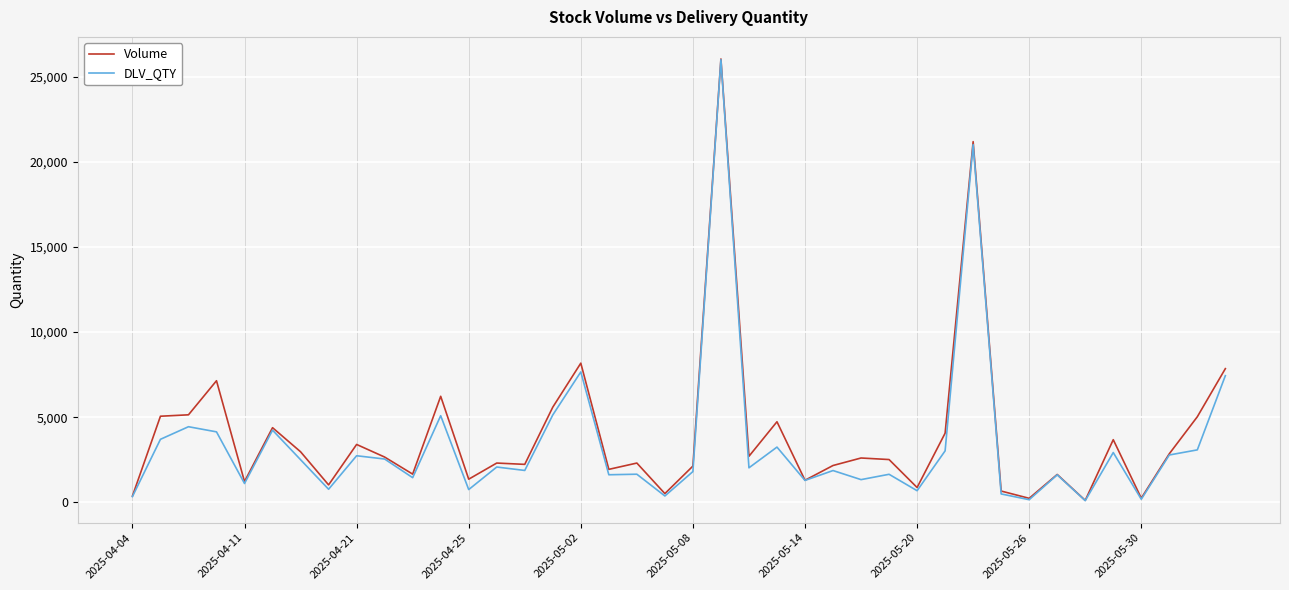

What is the maximum value shown in the chart?

26038